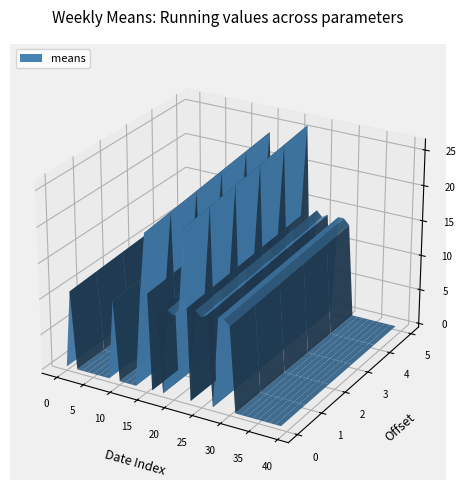

Reading left to right, extract all data points from this chart.

2018-01-07=0.0	2018-01-14=11.5	2018-01-21=0.0	2018-01-28=0.0	2018-02-04=0.0	2018-02-11=0.0	2018-02-18=0.0	2018-02-25=0.0	2018-03-04=0.0	2018-03-11=11.8	2018-03-18=0.0	2018-03-25=0.0	2018-04-01=0.0	2018-04-08=0.0	2018-04-15=13.0	2018-04-22=22.8	2018-04-29=0.0	2018-05-06=11.8	2018-05-13=0.0	2018-05-20=12.5	2018-05-27=12.0	2018-06-03=12.2	2018-06-10=24.8	2018-06-17=0.0	2018-06-24=13.5	2018-07-01=12.8	2018-07-08=13.2	2018-07-15=0.0	2018-07-22=13.2	2018-07-29=13.2	2018-08-05=12.5	2018-08-12=0.0	2018-08-19=0.0	2018-08-26=0.0	2018-09-02=0.0	2018-09-09=0.0	2018-09-16=0.0	2018-09-23=0.0	2018-09-30=0.0	2018-10-07=0.0